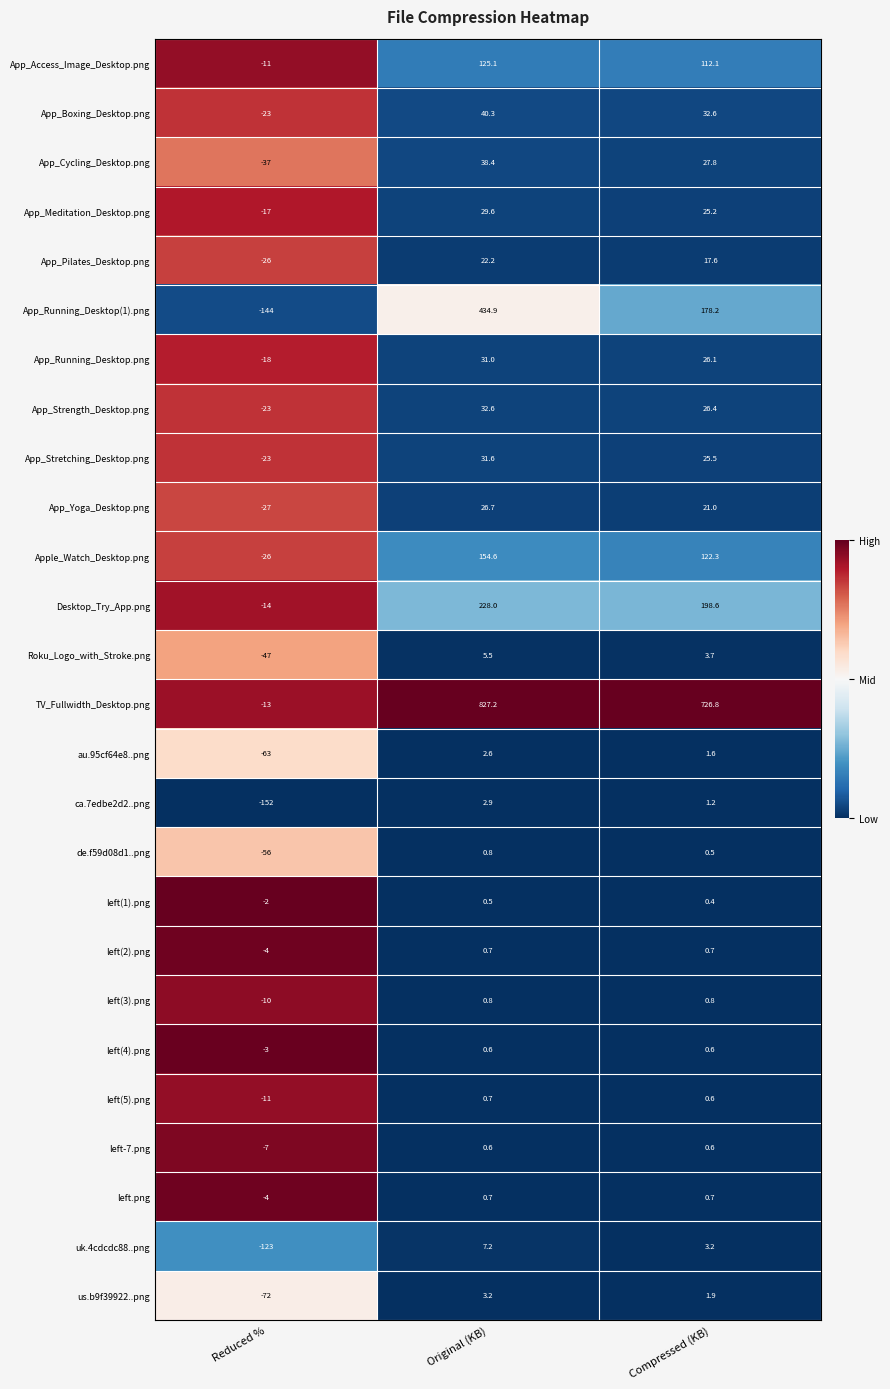

Between Reduced % and Compressed (KB), which series saw the biggest shift?

TV_Fullwidth_Desktop.png